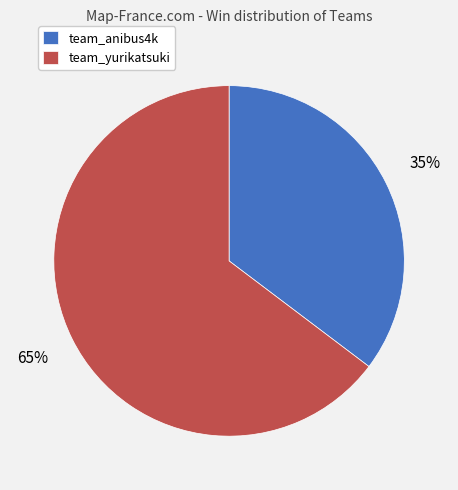

Between team_anibus4k and team_yurikatsuki, which is larger?

team_yurikatsuki